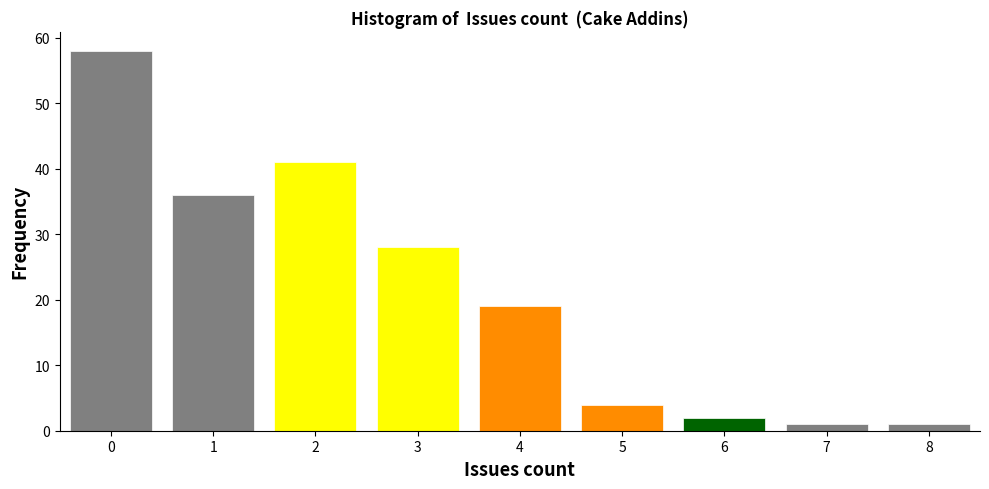

How tall is the bar that spans 7.5 to 8.5 on the x-axis? The values are not printed on the chart, so give them approximately, as read against the axis.

1